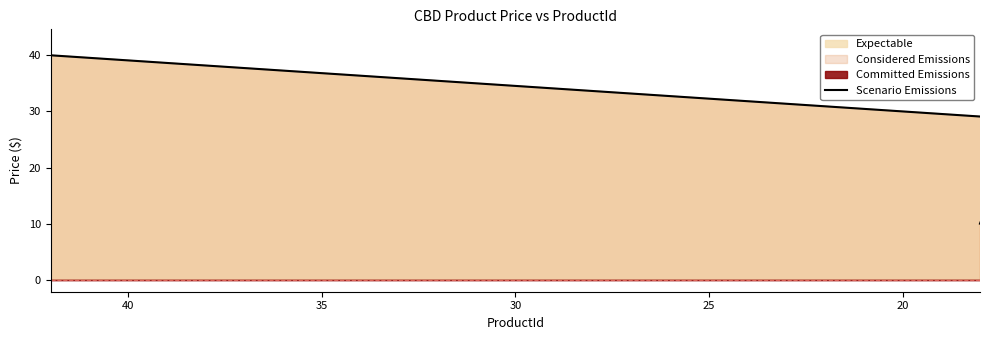

What is the average value?

23.2